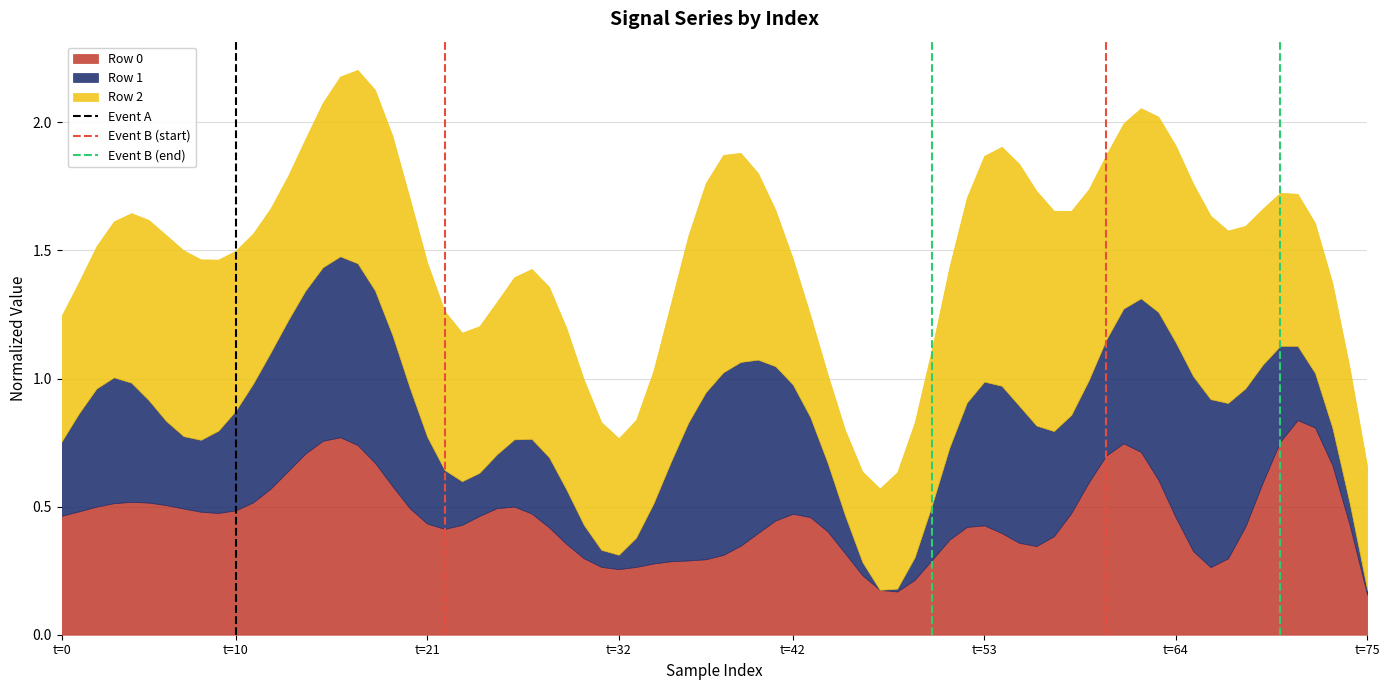

At which label is Event B (end) closest to 0?

t=0